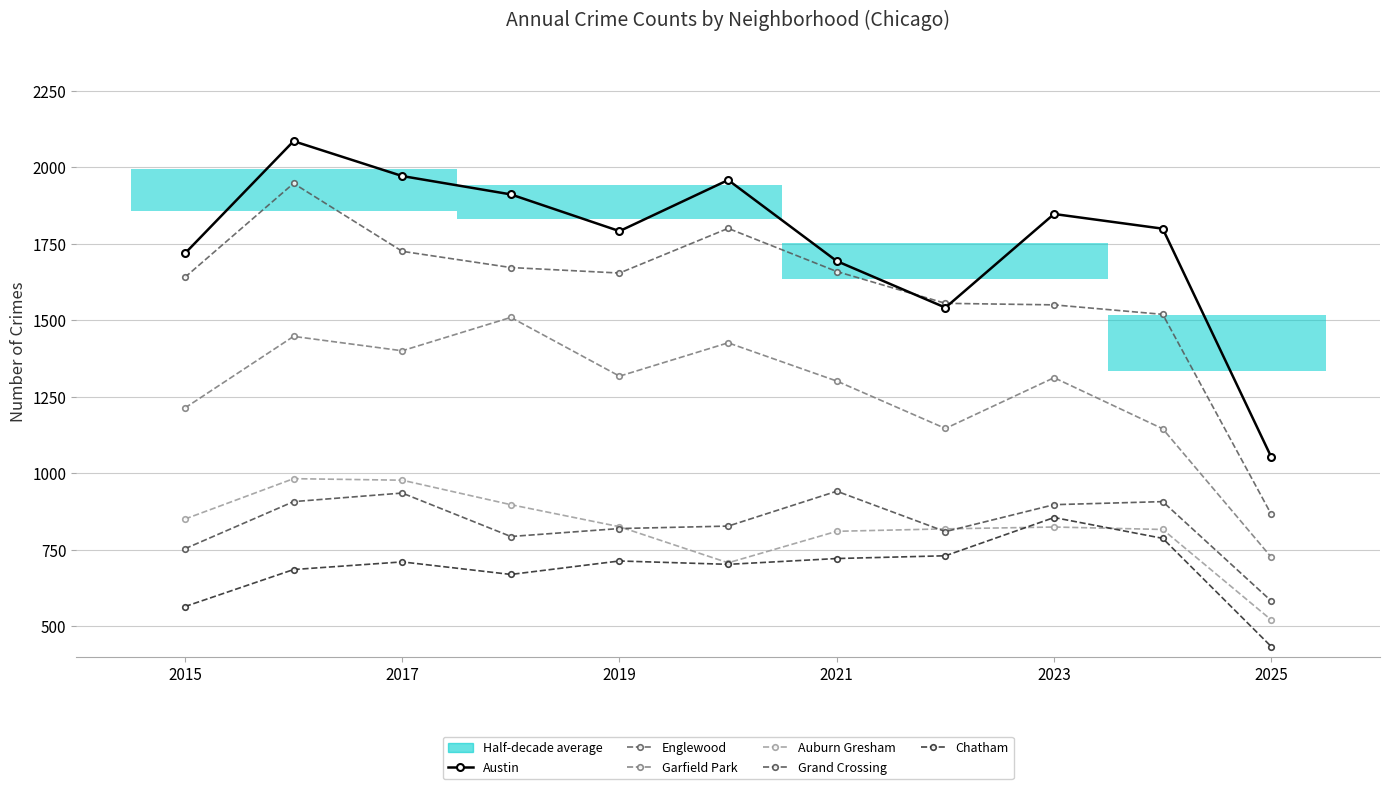

Count the number of data series in this chart.

6